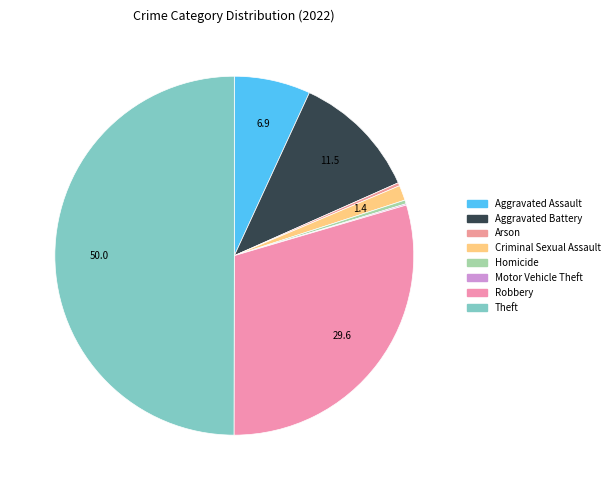

Does Motor Vehicle Theft represent more than half of the total?

No